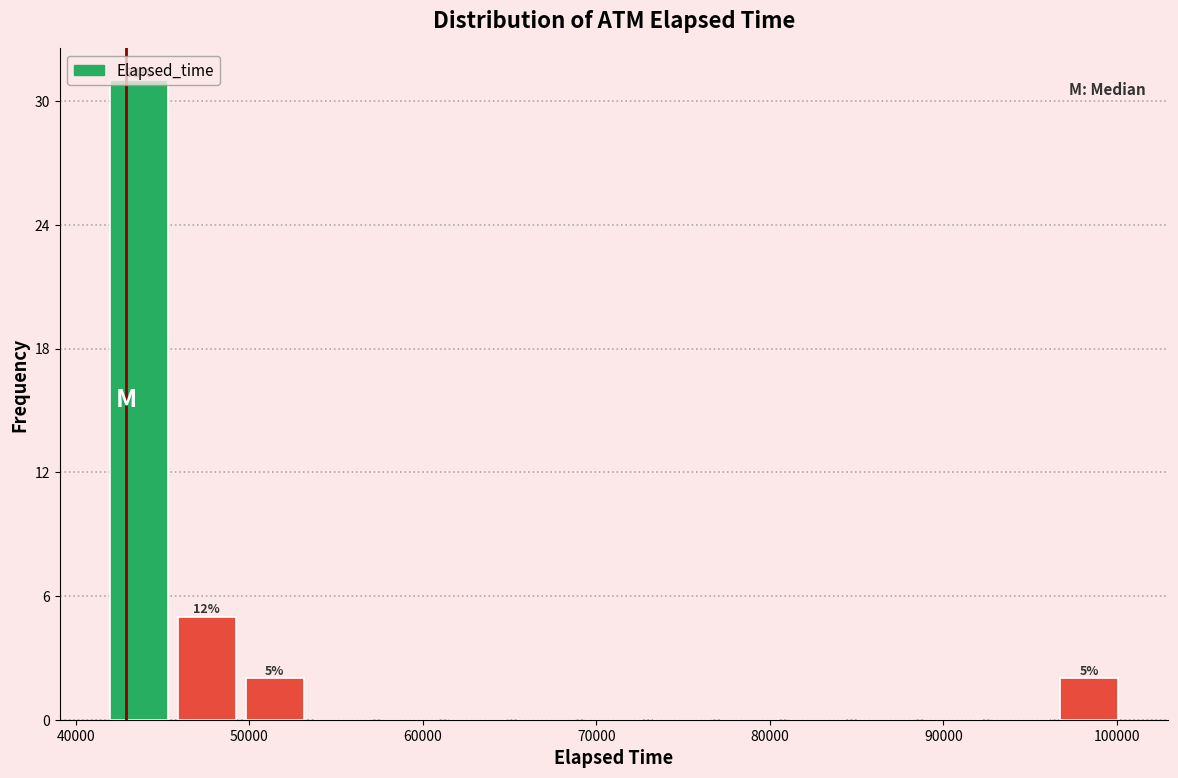

Around what value on the x-axis is the tallest bar? Give the approximate position of its centre, as read against the axis.

44000